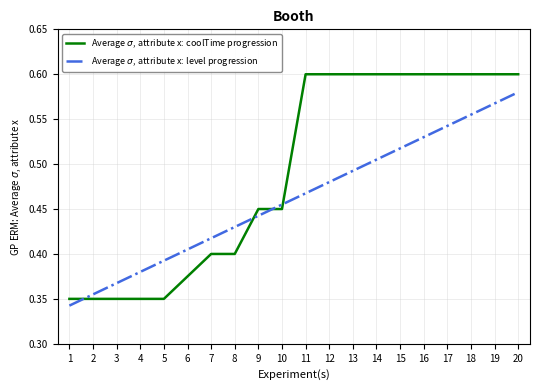

Which series has the widest spread of values?

Average $\sigma$, attribute x: coolTime progression